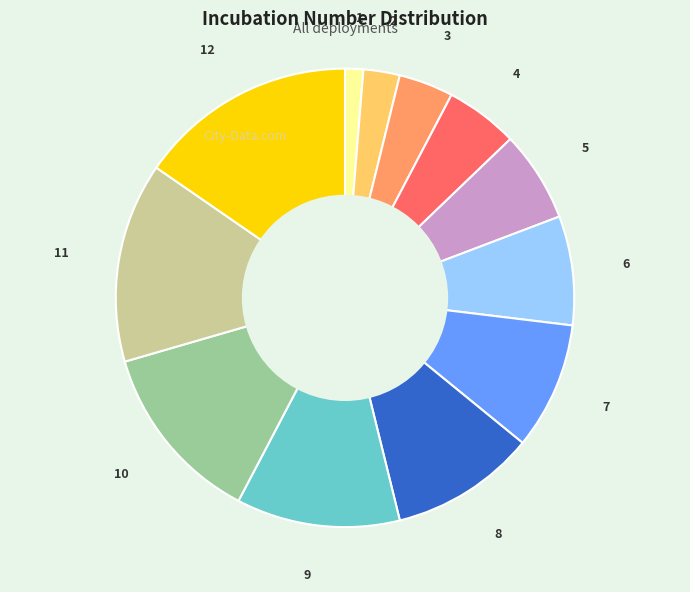

The 4 slice represents 18% of the pie. True or false?

False